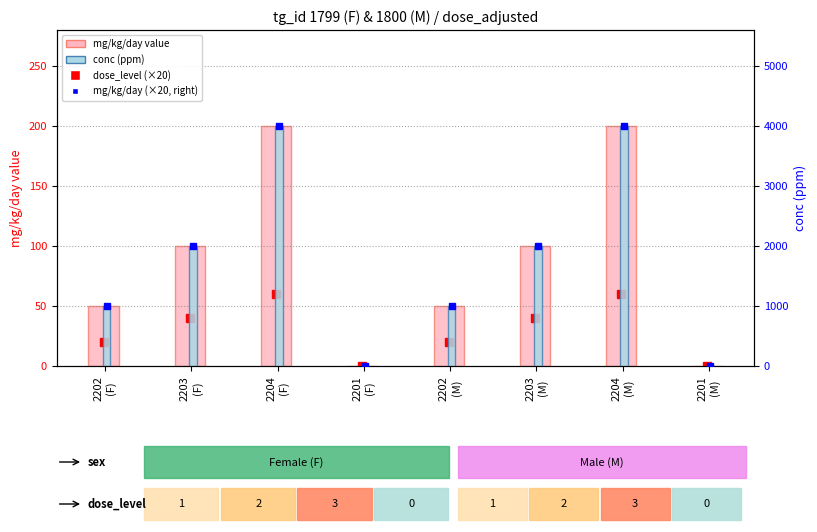

How many data points does each series have?

8